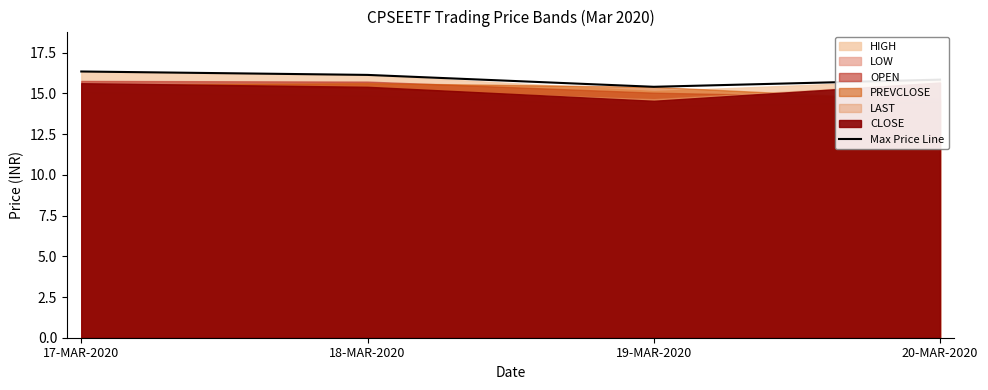

How many values are below 16?

2